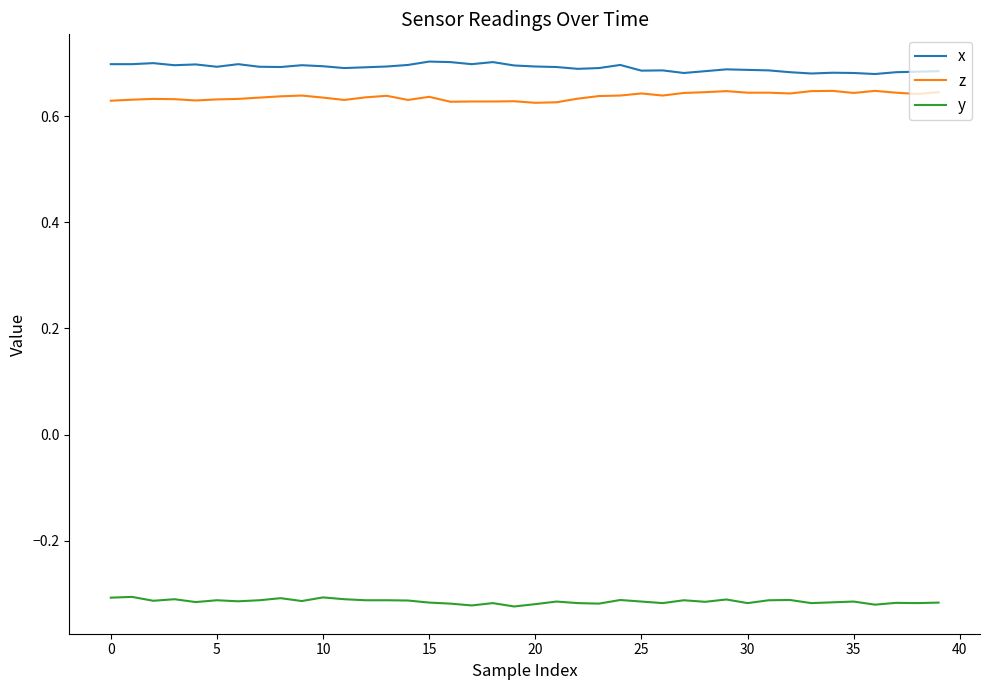

True or false: y and x intersect in this chart.

False